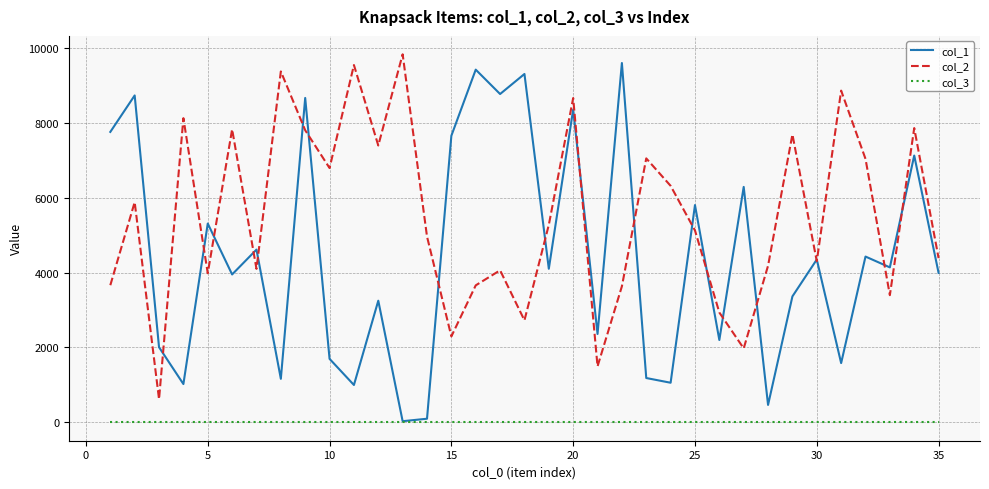

List the series in order of their overall mean, highest first.

col_2, col_1, col_3